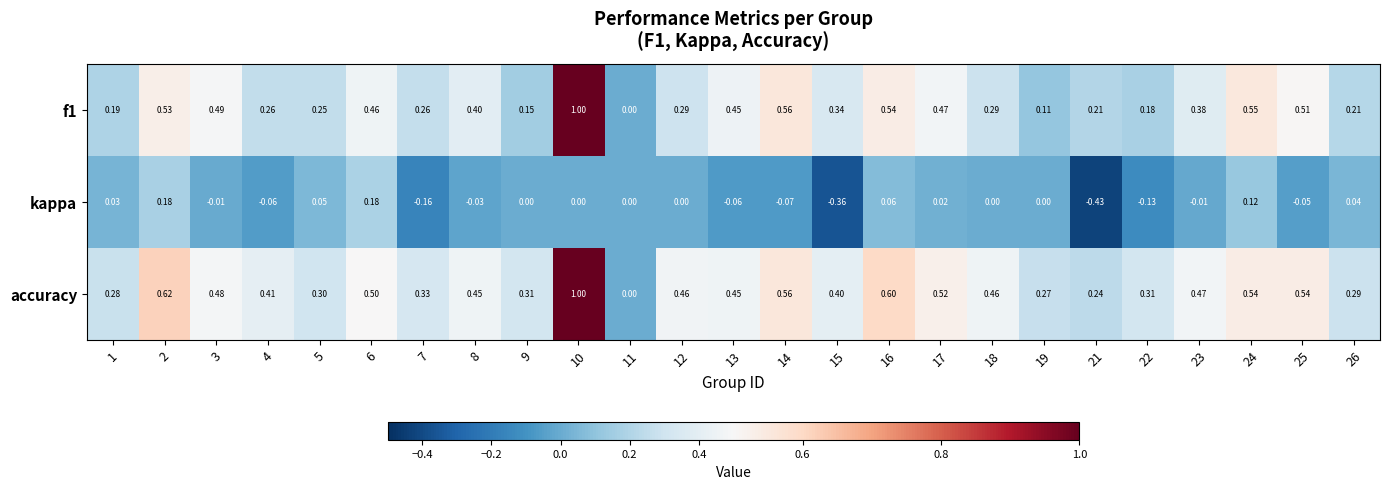

Is the value of accuracy at 3 greater than the value of kappa at 24?

Yes